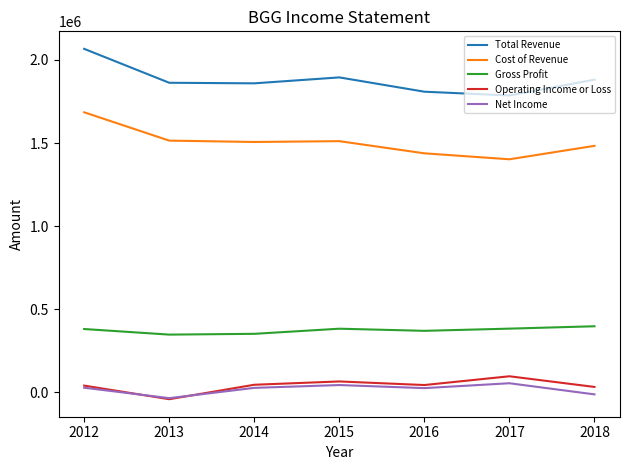

True or false: Operating Income or Loss and Total Revenue intersect in this chart.

False